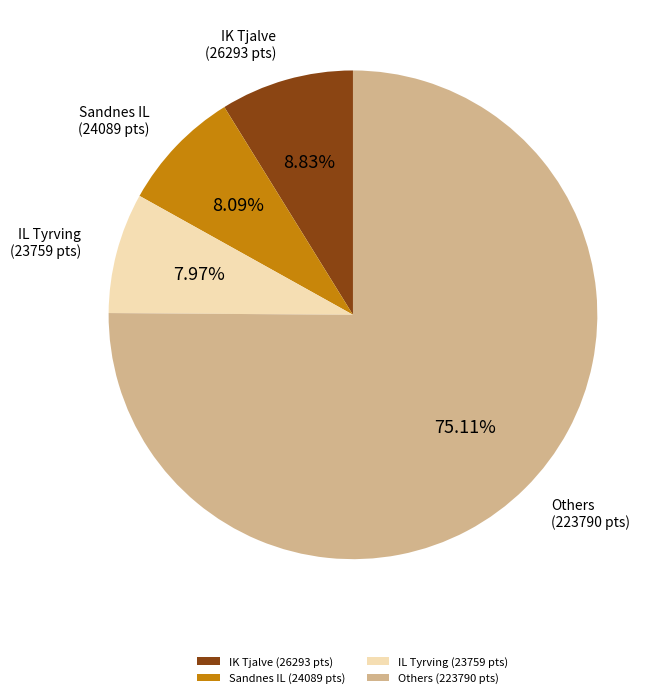

Which slice is the largest?

Others (223790 pts)